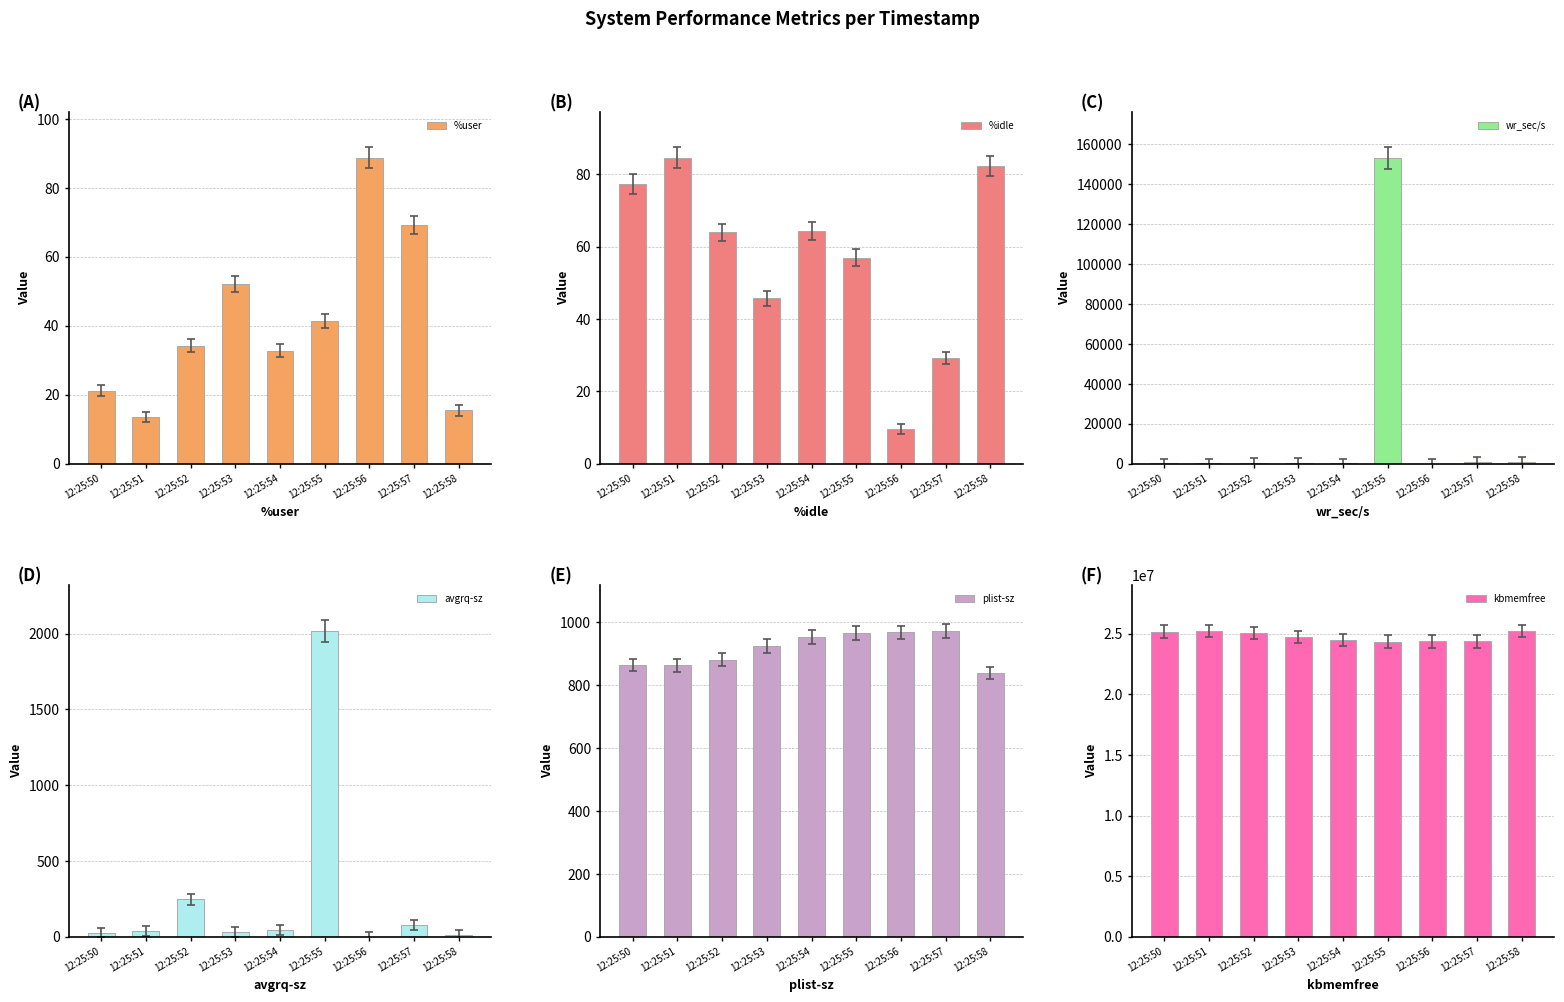

Which series has the largest total across all categories?

kbmemfree